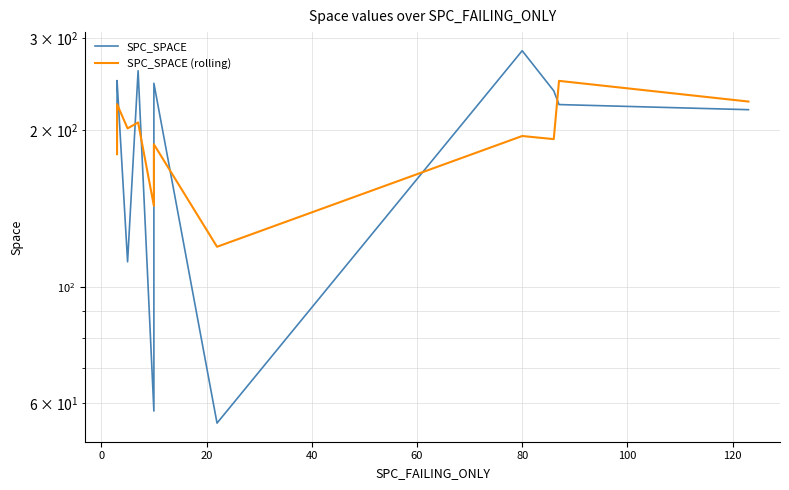

At 0, list the series in order from smallest to largest.

SPC_SPACE (rolling), SPC_SPACE